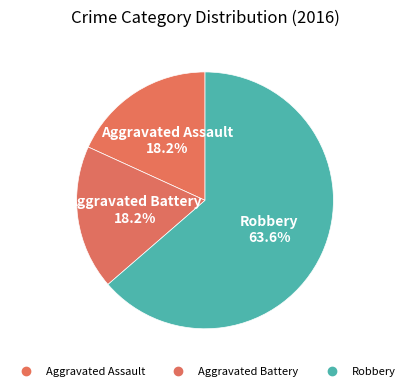

How many segments does this pie chart have?

3